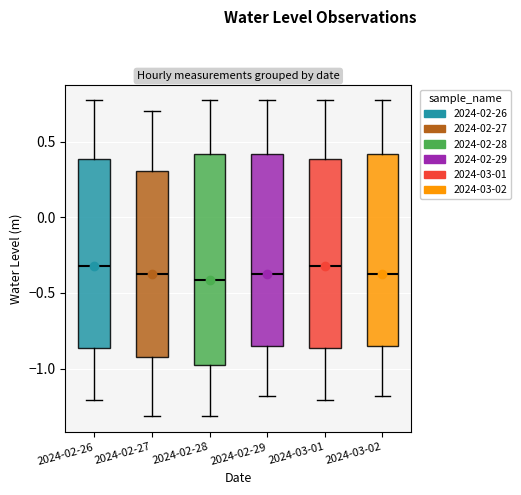

Where is the lower edge of the box for 2024-02-26 on the y-axis? The values are not printed on the chart, so give them approximately, as read against the axis.

-0.85